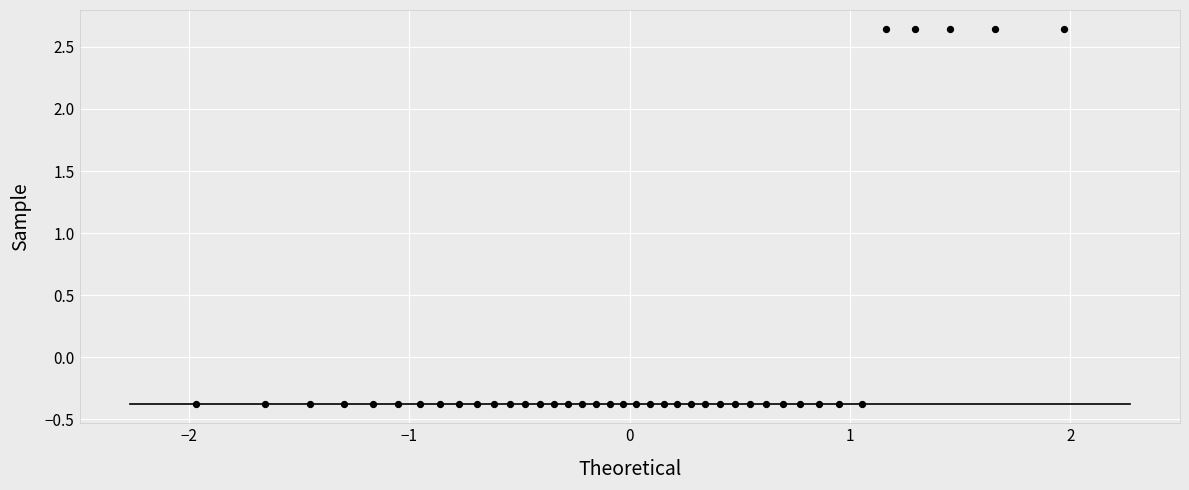

What is the range of Y values (max minus min)?

3.0